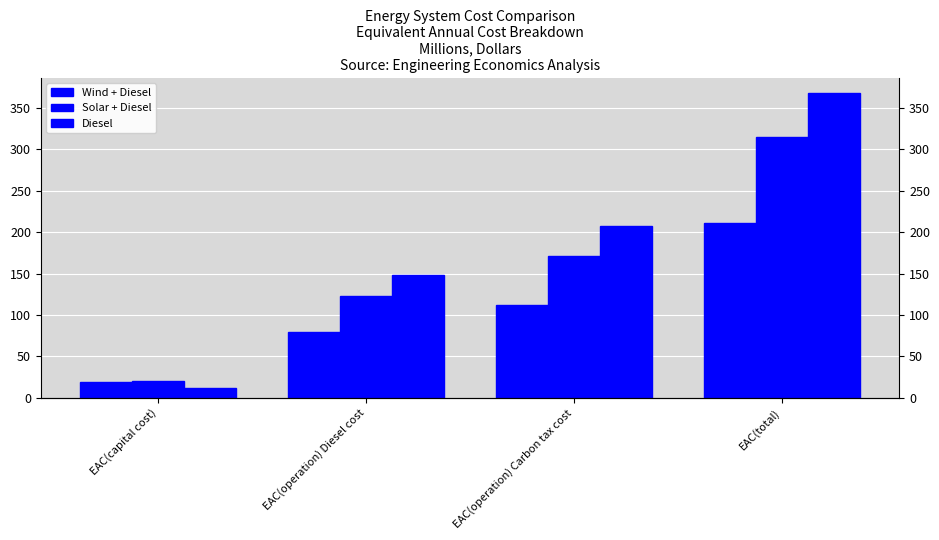

Between EAC(total) and EAC(capital cost), which is larger?

EAC(total)